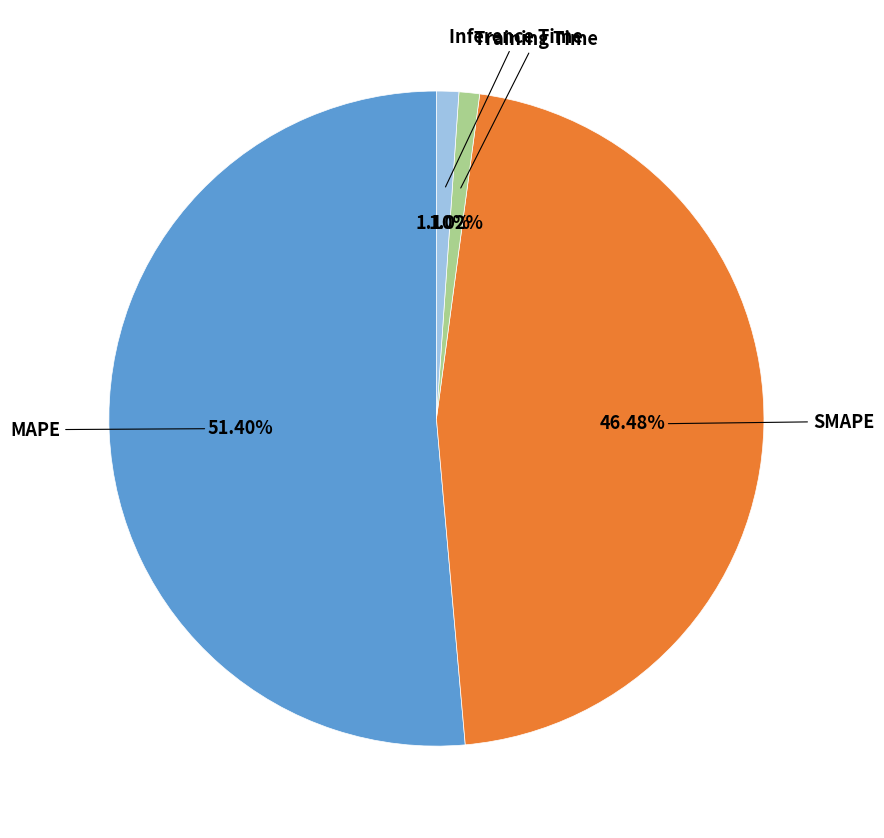

How many slices are in this pie chart?

4